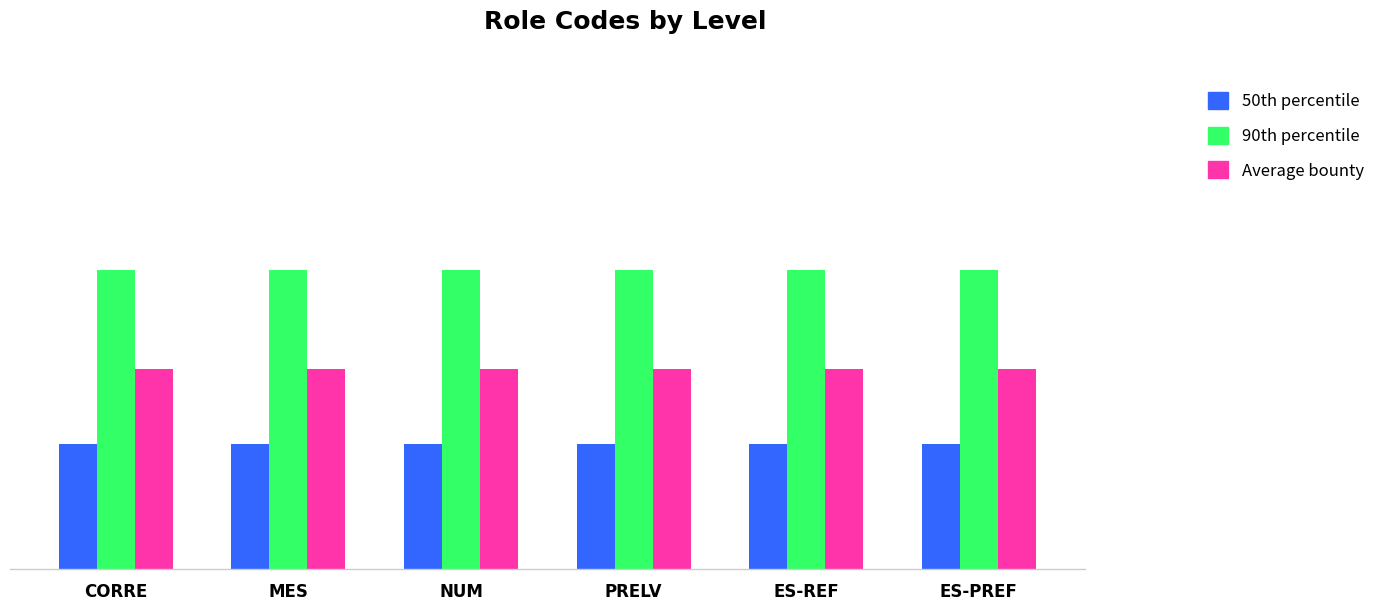

Reading left to right, extract all data points from this chart.

50th percentile: CORRE=0.5	MES=0.5	NUM=0.5	PRELV=0.5	ES-REF=0.5	ES-PREF=0.5
90th percentile: CORRE=1.2	MES=1.2	NUM=1.2	PRELV=1.2	ES-REF=1.2	ES-PREF=1.2
Average bounty: CORRE=0.8	MES=0.8	NUM=0.8	PRELV=0.8	ES-REF=0.8	ES-PREF=0.8